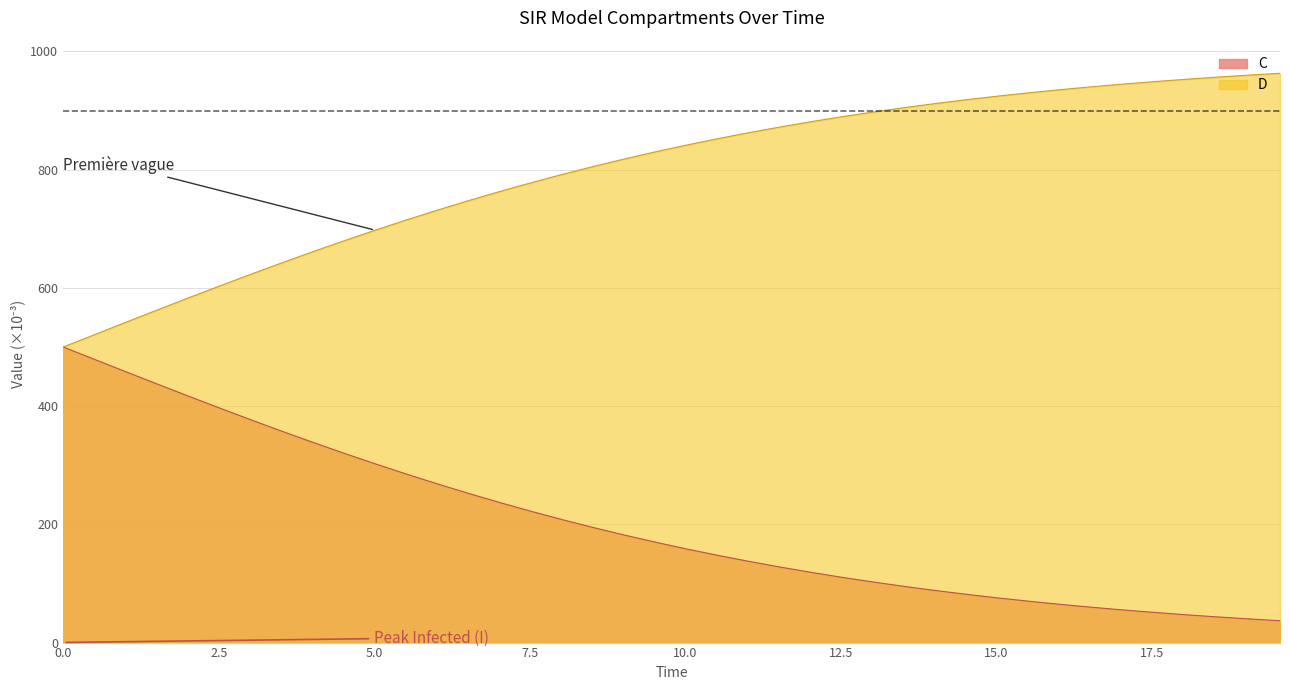

Which series has the largest total across all categories?

D